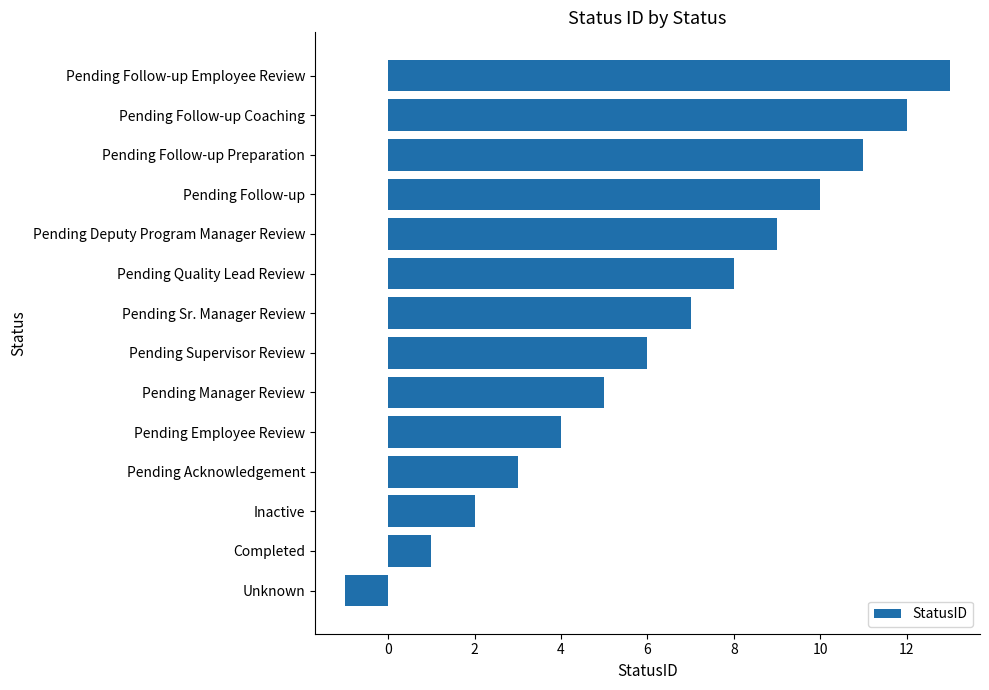

What is the approximate value at Pending Follow-up Coaching?

12